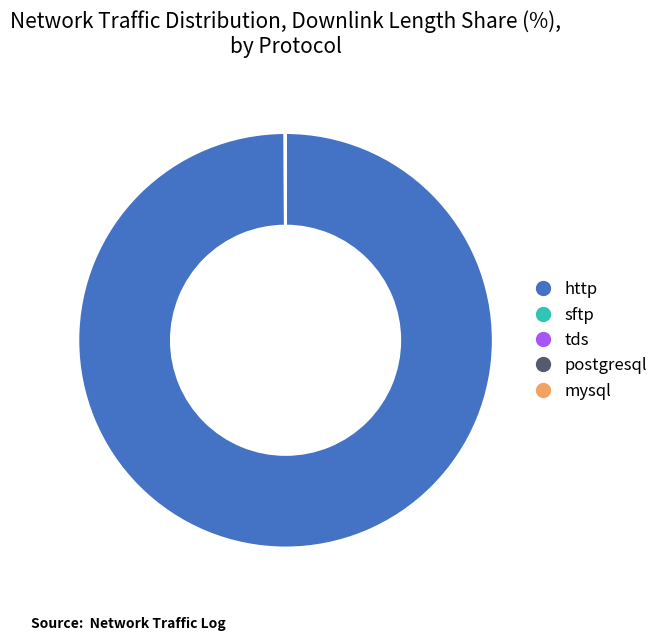

Which category has the biggest portion of the pie?

http